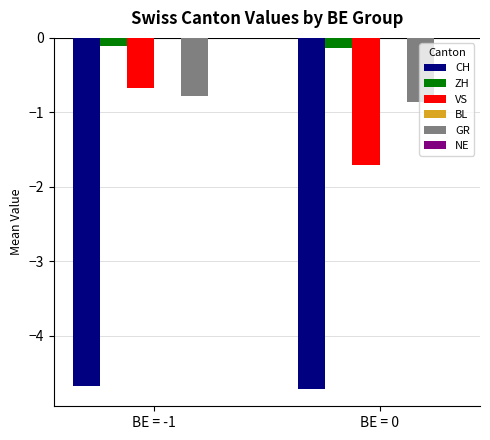

What is the sum of the CH values at BE = 0 and BE = -1?

-9.4